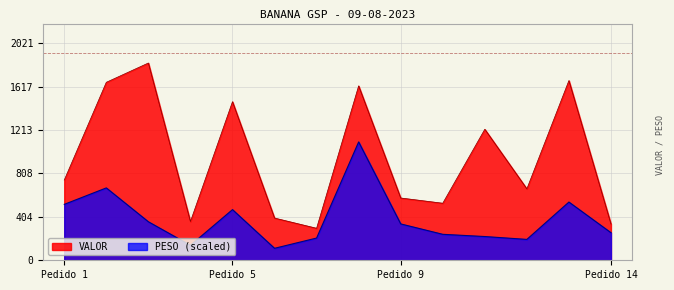

At how many categories does at least one series exceed 775?

6